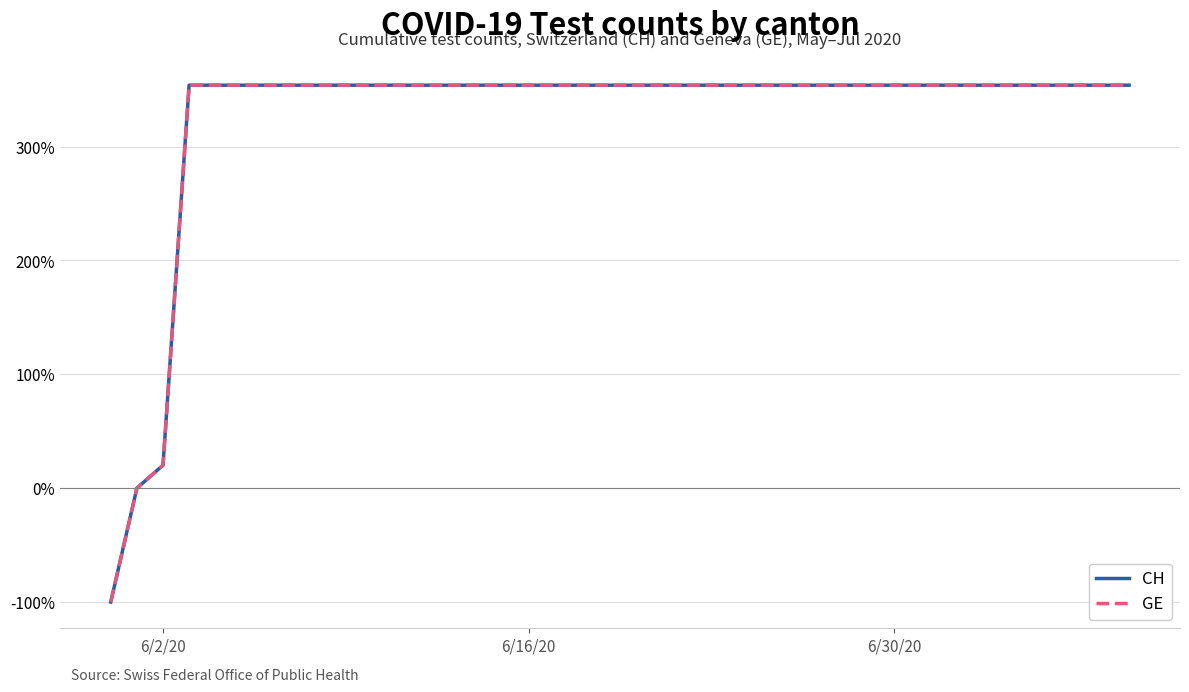

What is the difference between the maximum and minimum values in the CH series?

454.0